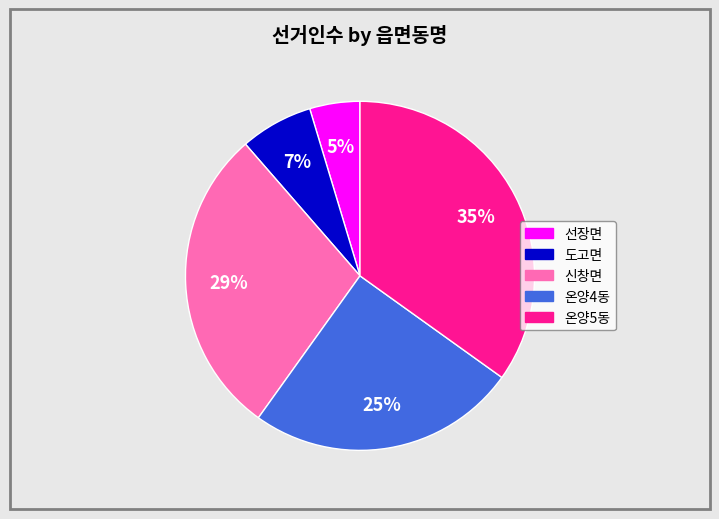

Which has a higher value, 온양4동 or 신창면?

신창면